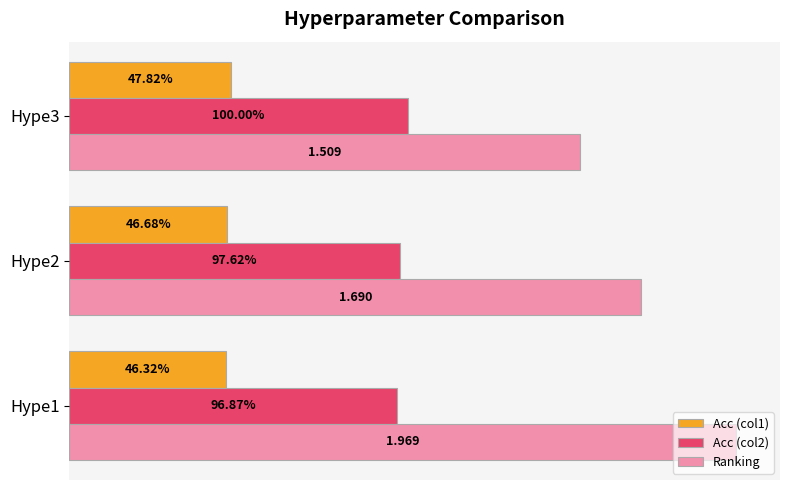

What are all the series names shown in the legend?

Acc (col1), Acc (col2), Ranking